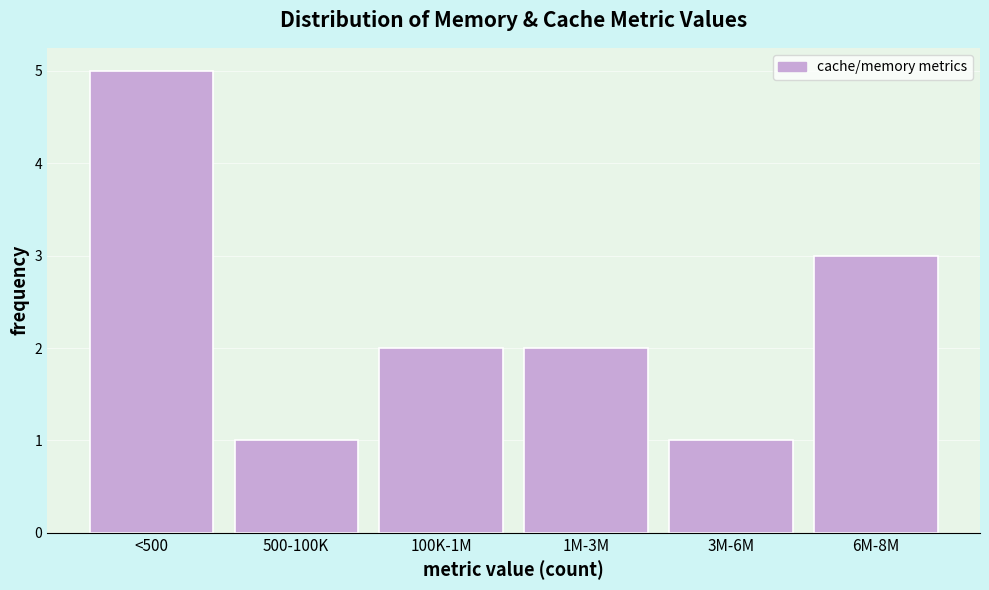

Reading left to right, extract all data points from this chart.

5	1	2	2	1	3